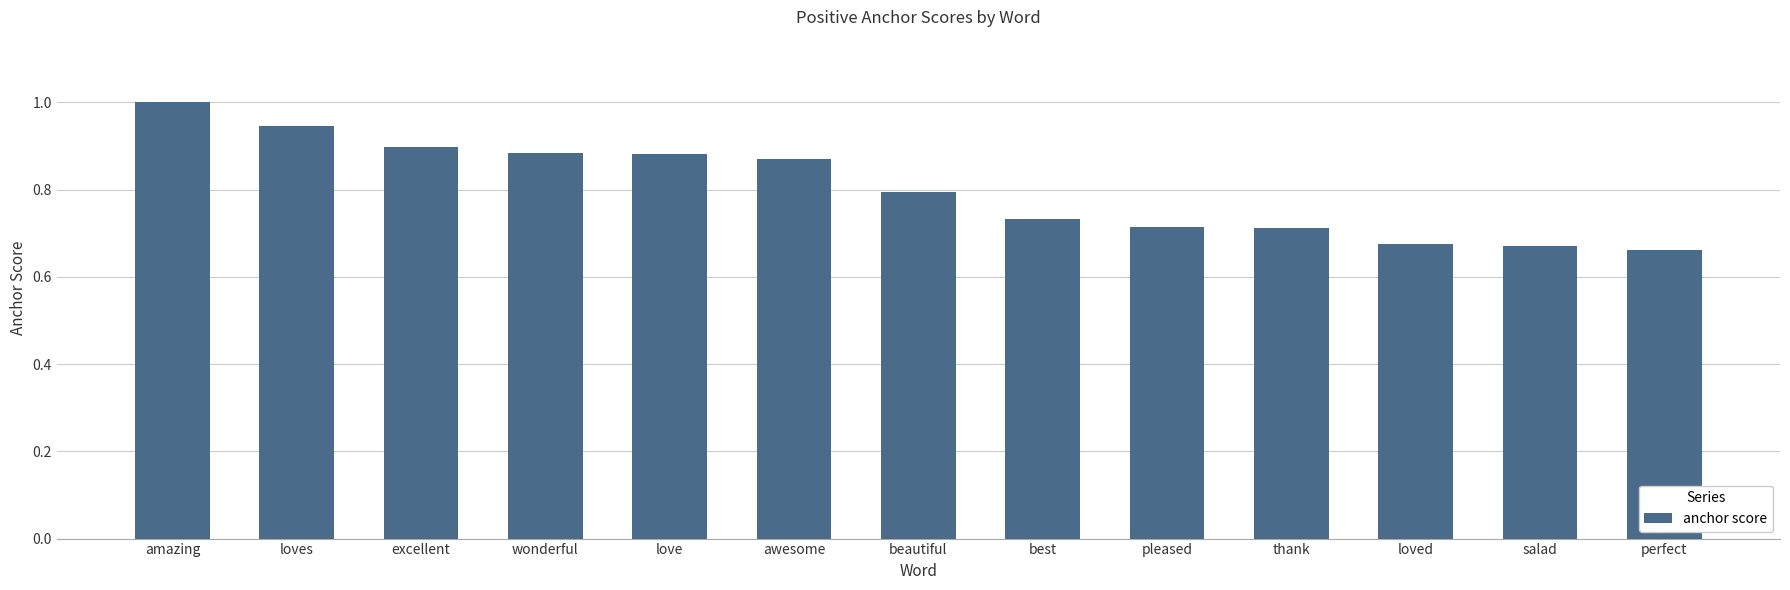

What is the maximum value shown in the chart?

1.0